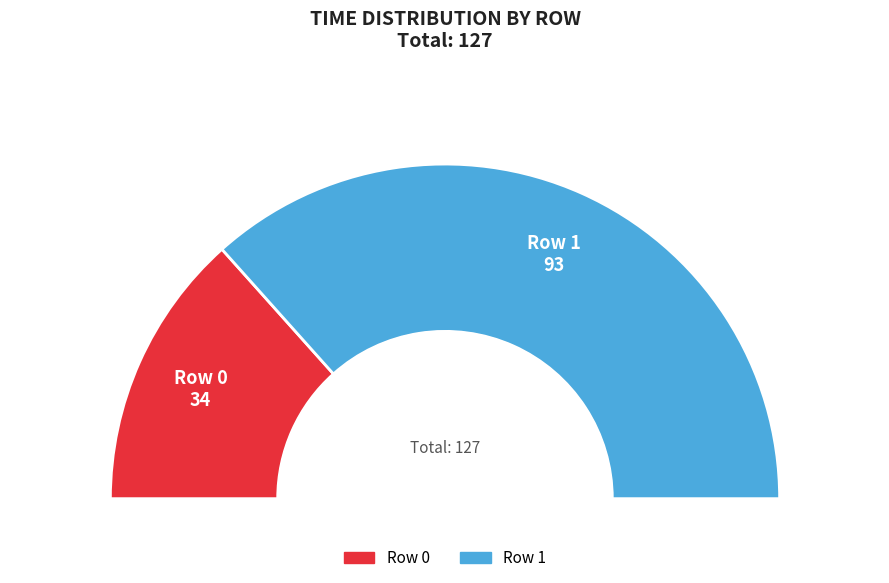

Which has a higher value, Row 1 or Row 0?

Row 1